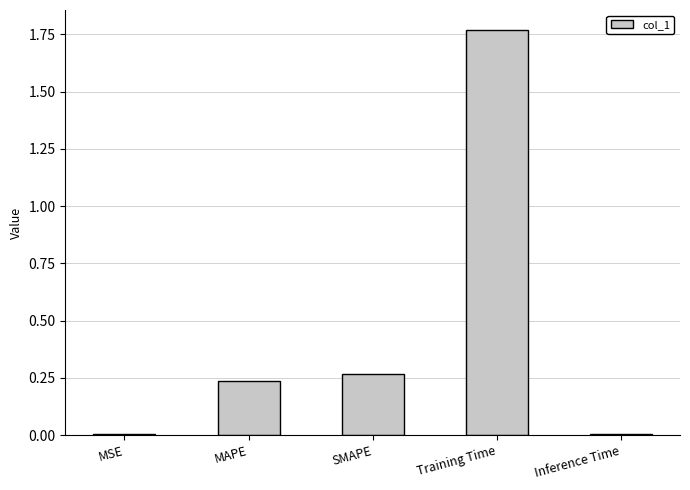

What is the change in value from MAPE to Training Time?

+1.5